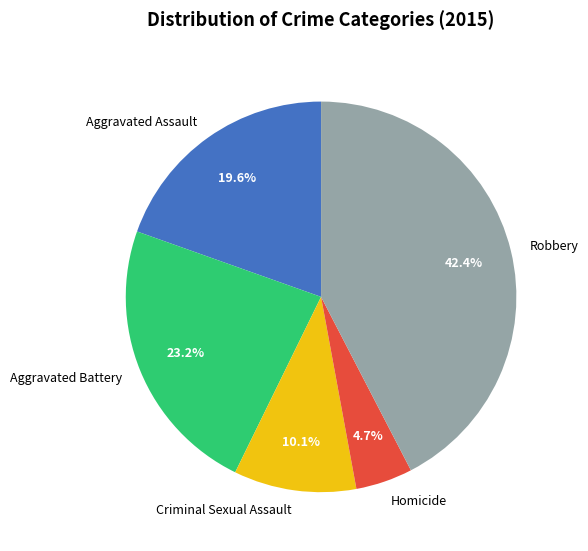

Count the number of slices in the pie.

5